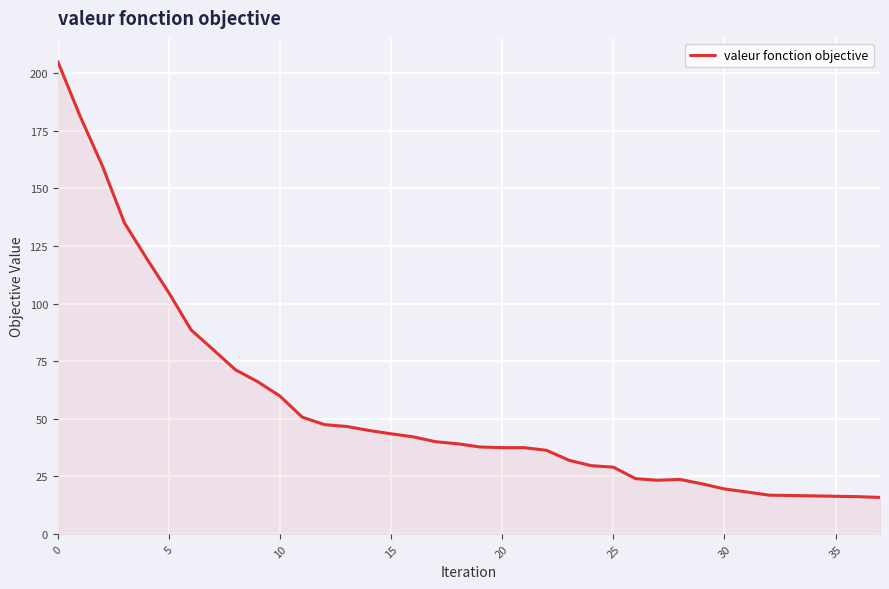

Does the chart display data point markers on the line(s)?

No